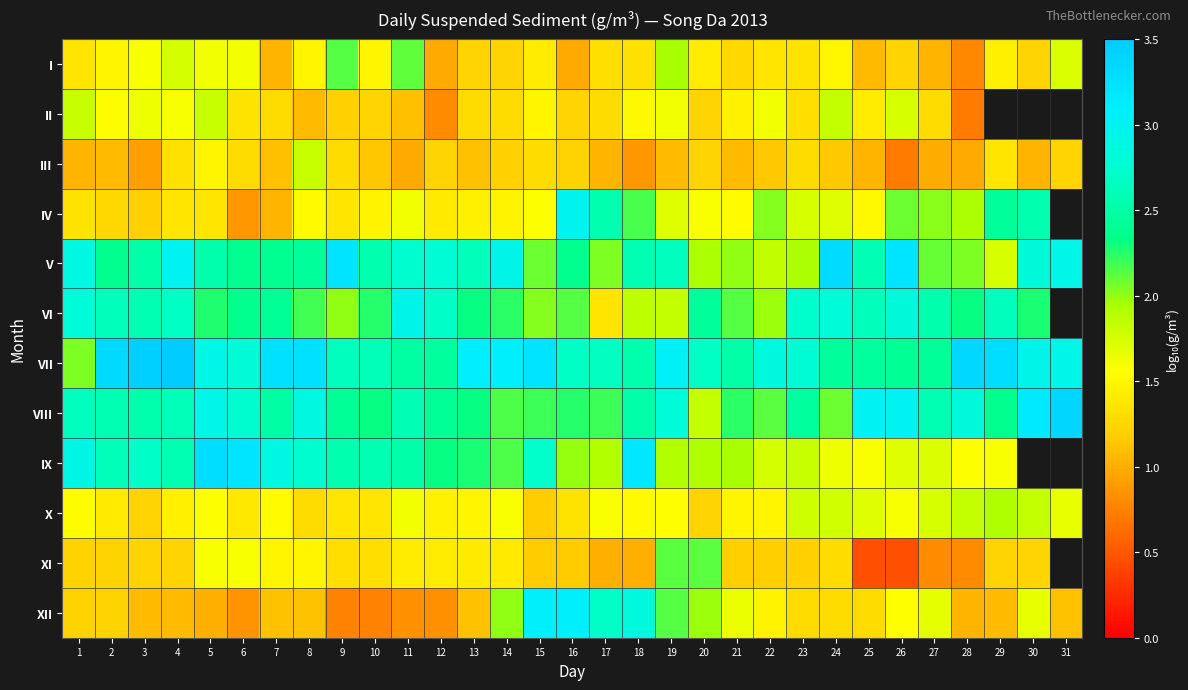

How many values in the V series are below 2?

4